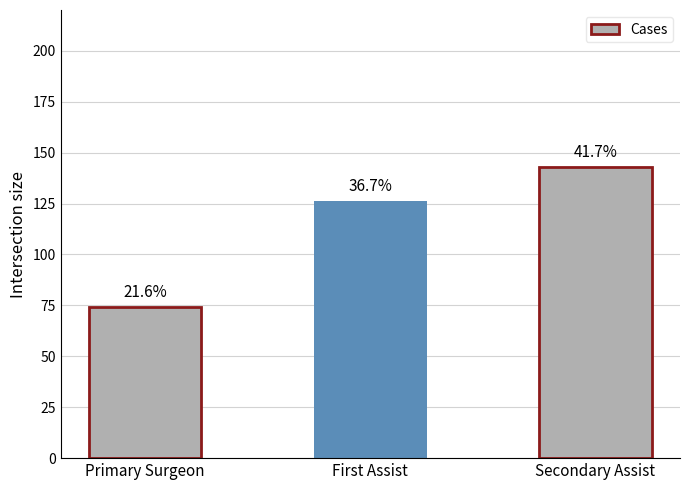

At which category does the chart reach its peak across all series?

Secondary Assist